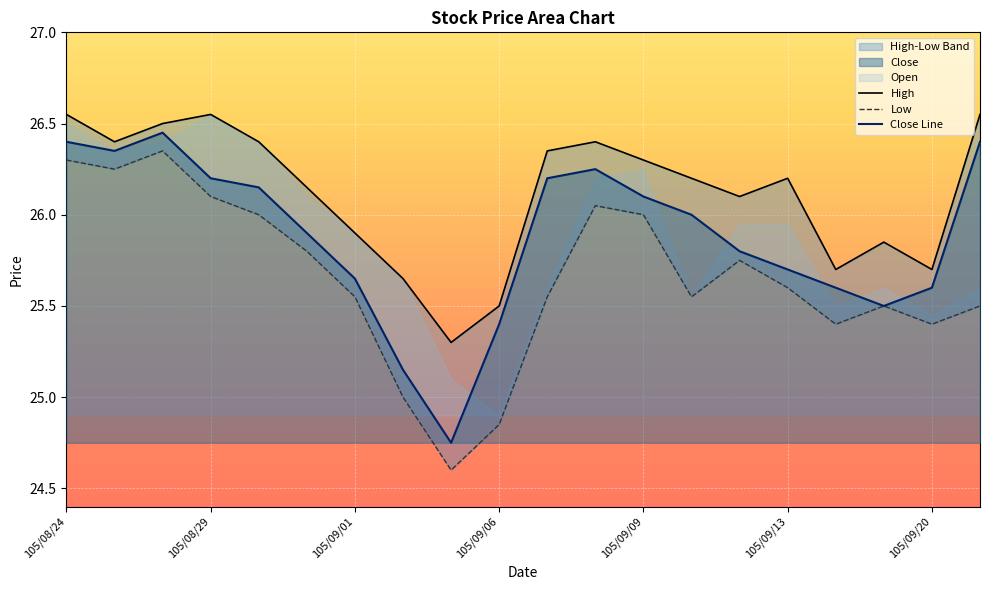

At 105/09/13, list the series in order from largest to smallest.

High, Close, Low